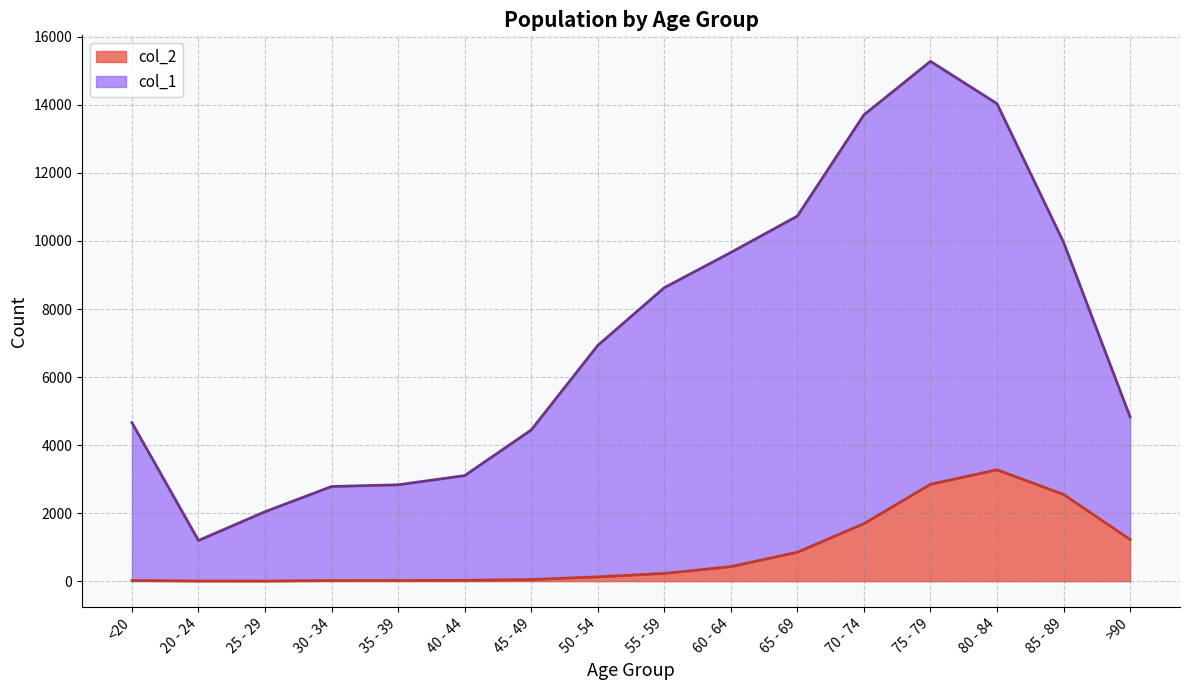

Which category has the lowest value in the col_2 series?

25 - 29